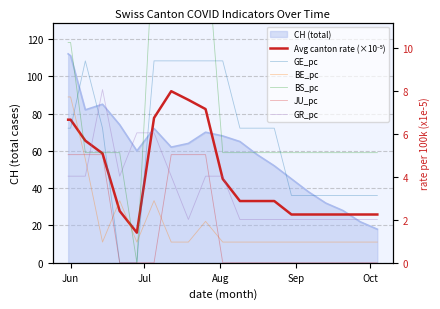

What is the average value of the BE_pc series?

2.1